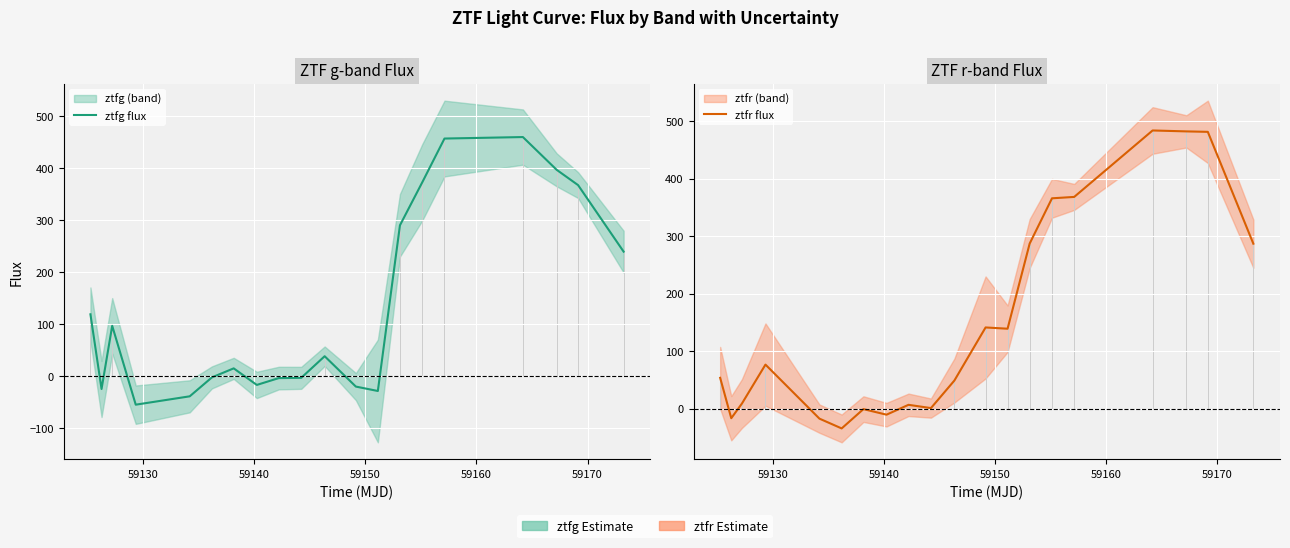

How many lines are shown in the chart?

2